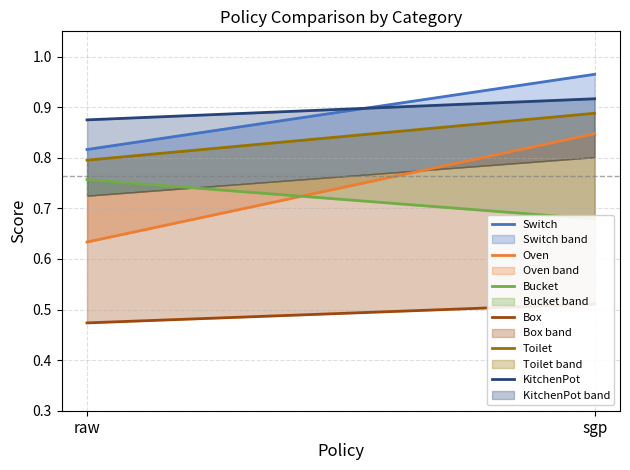

Reading left to right, extract all data points from this chart.

Switch: 0.8	1.0
Oven: 0.6	0.8
Bucket: 0.8	0.7
Box: 0.5	0.5
Toilet: 0.8	0.9
KitchenPot: 0.9	0.9